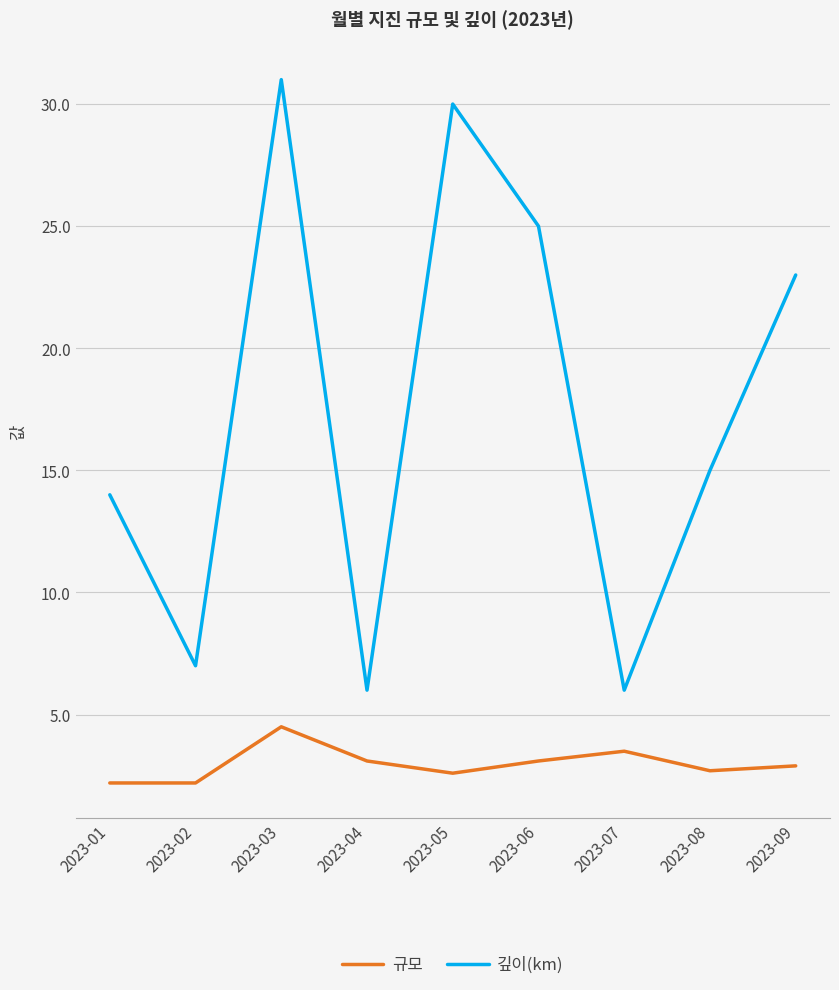

At 2023-07, list the series in order from largest to smallest.

깊이(km), 규모